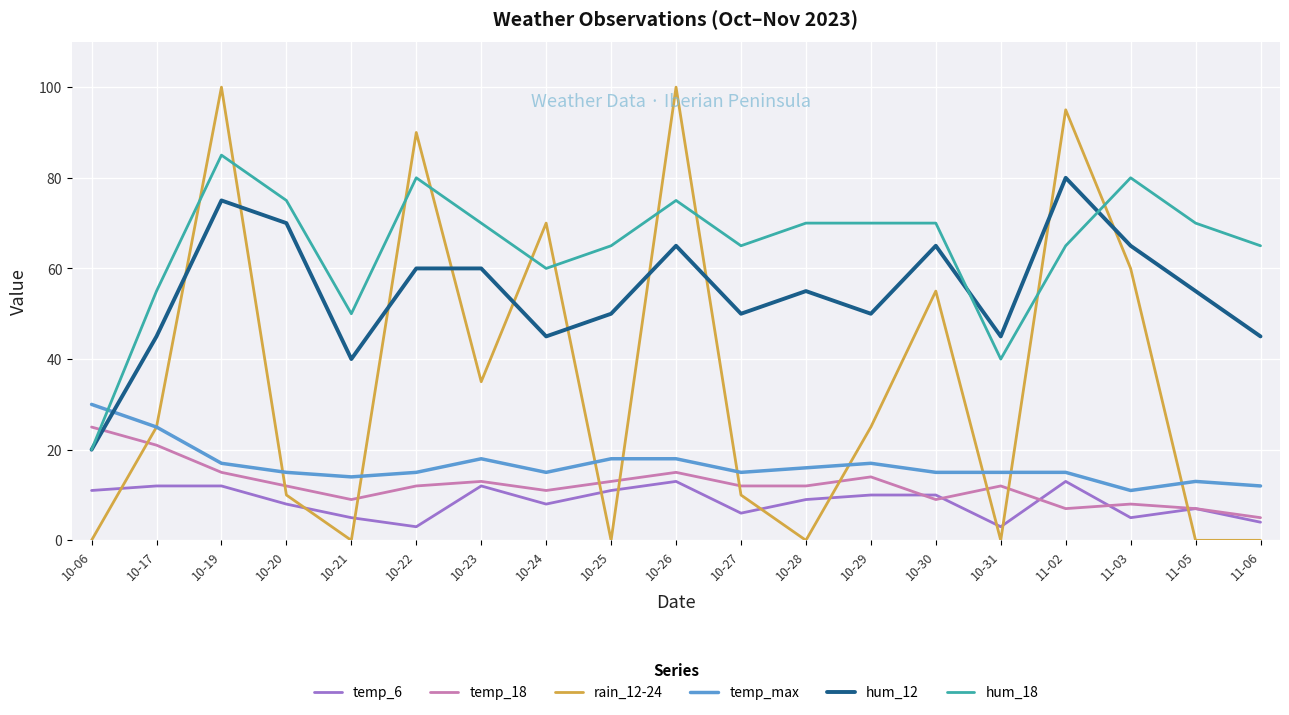

In temp_18, how many points are higher than both neighbors (excluding endpoints)?

5